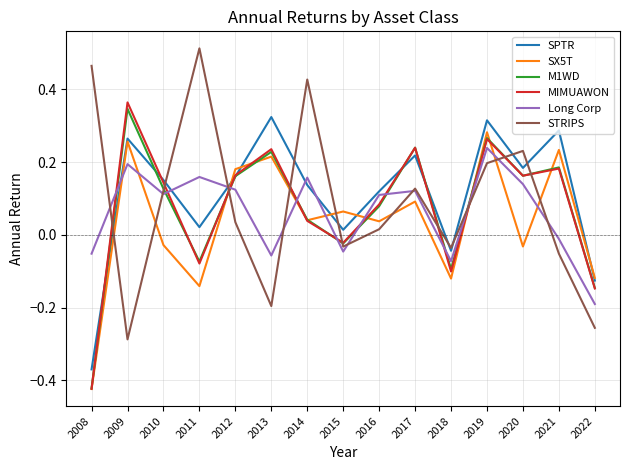

True or false: STRIPS and Long Corp intersect in this chart.

True